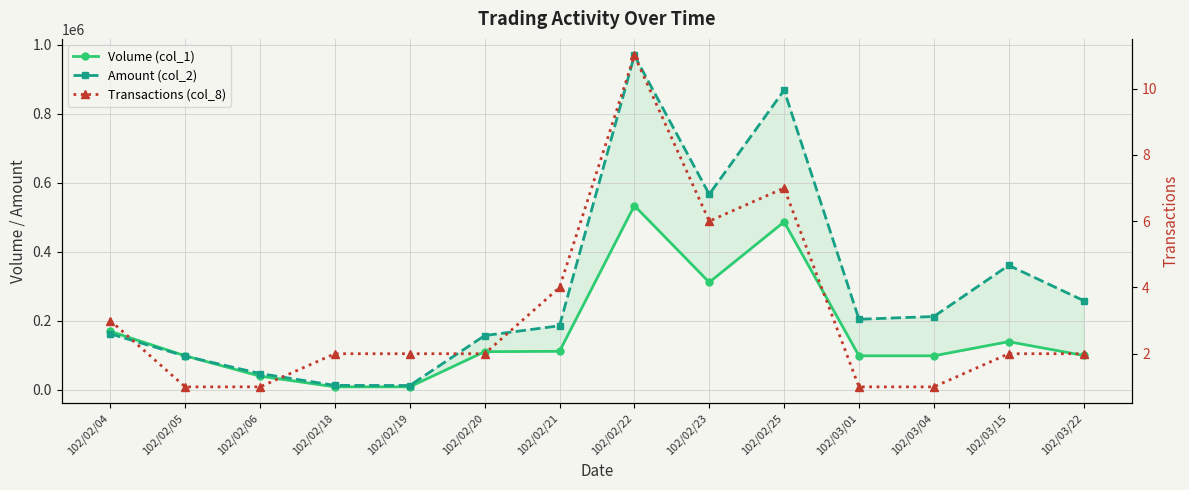

Rank the series at 102/03/15 from lowest to highest value.

Transactions (col_8), Volume (col_1), Amount (col_2)